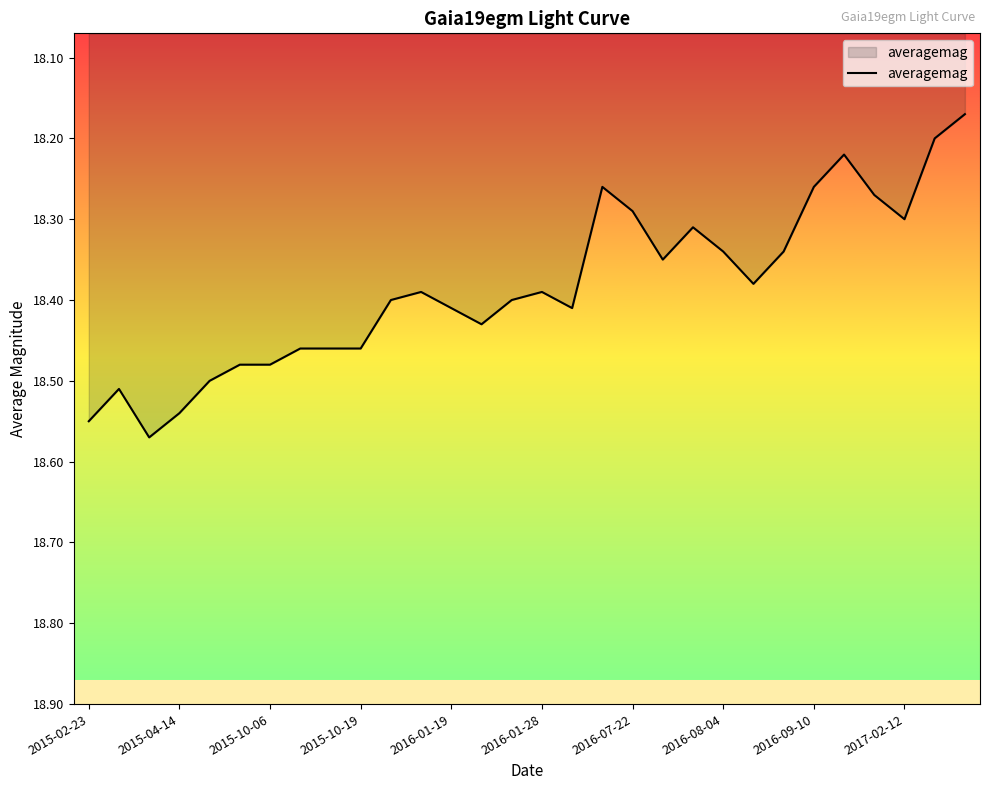

How many points are higher than both their immediate neighbors (excluding endpoints)?

6